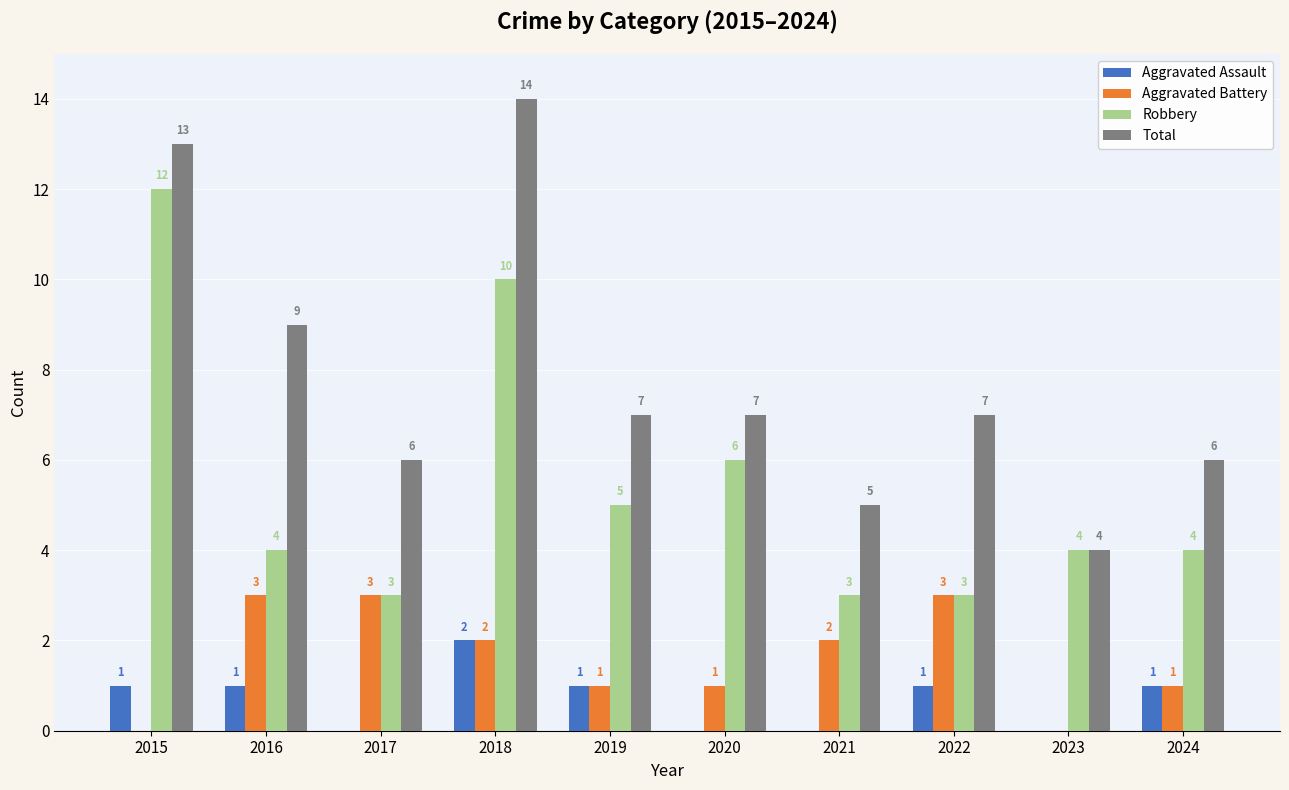

What are all the series names shown in the legend?

Aggravated Assault, Aggravated Battery, Robbery, Total